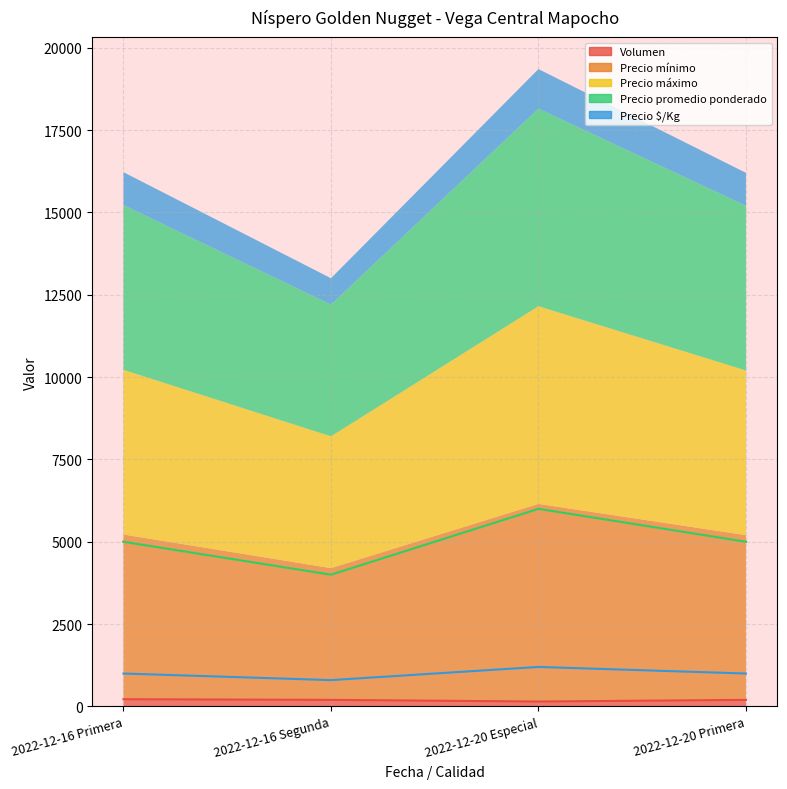

Where does the Precio máximo series first go above 5000?

2022-12-20 Especial